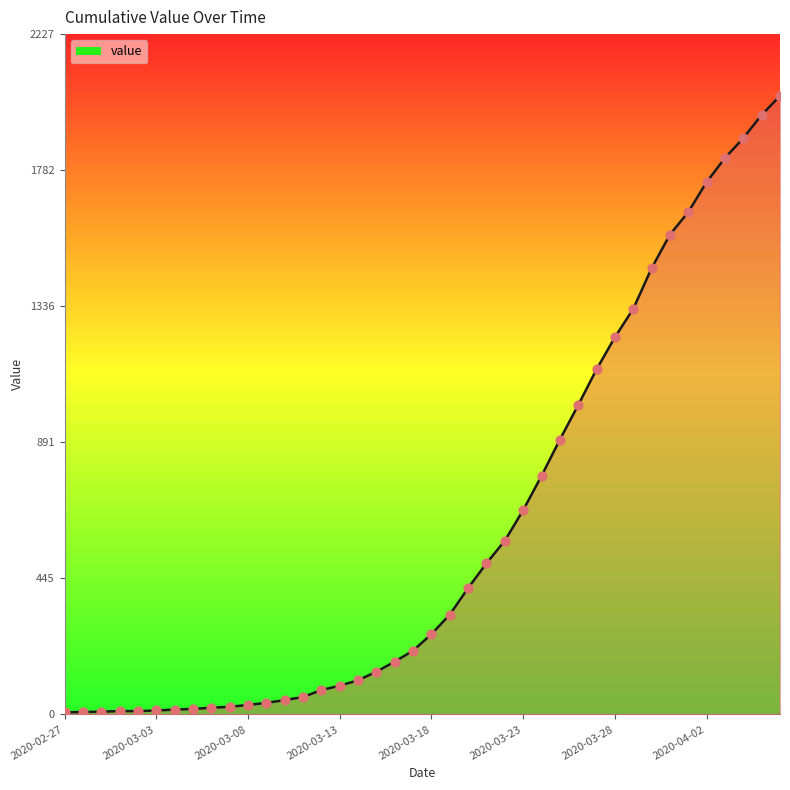

What is the maximum value shown in the chart?

2025